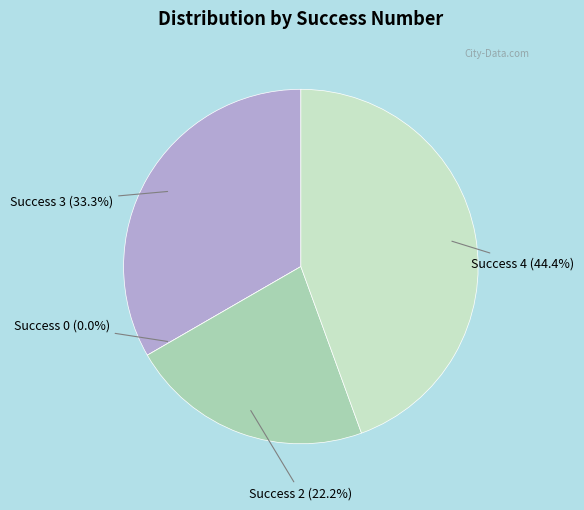

Rank the categories by value from highest to lowest.

success num = 4, success num = 3, success num = 2, success num = 0